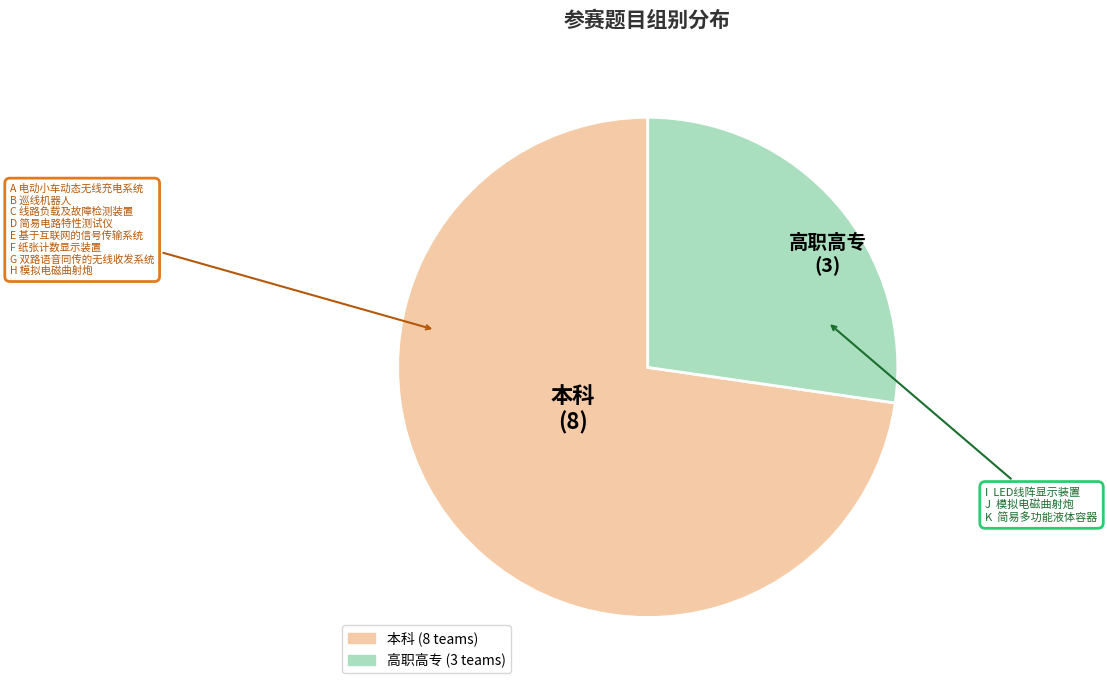

Is there any slice that represents more than half of the pie?

Yes